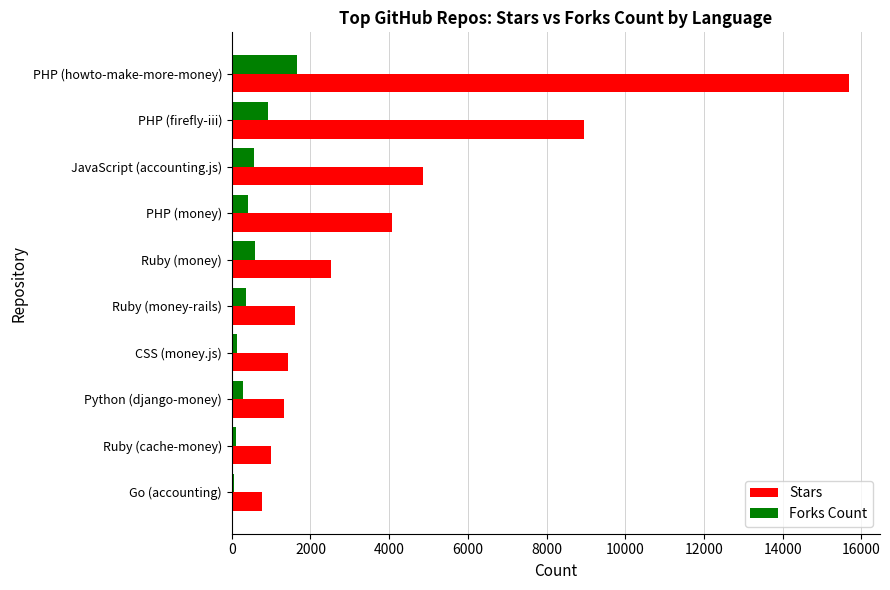

What is the highest value of the Stars series?

15686